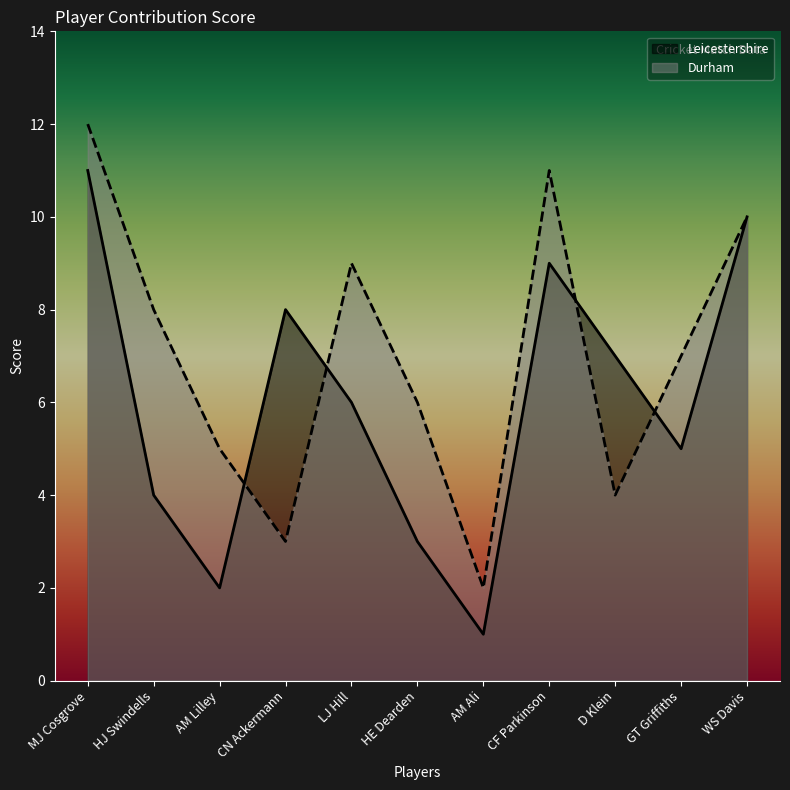

How many interior local valleys does the Leicestershire series have?

3